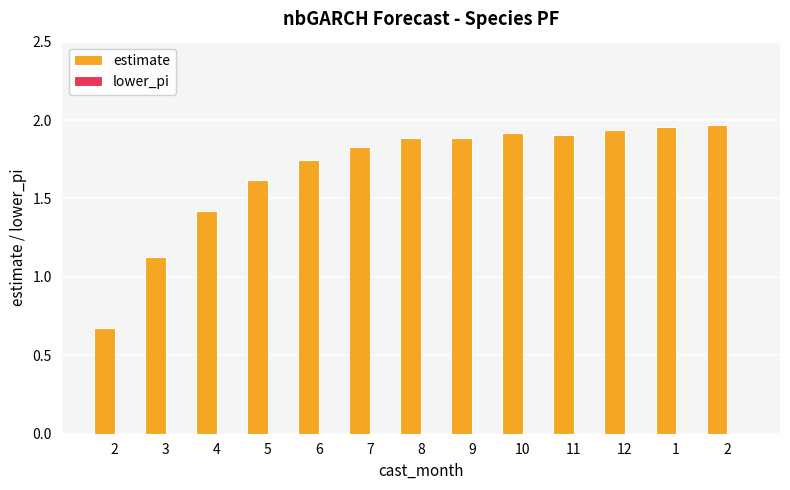

How many bars are there in total?

13